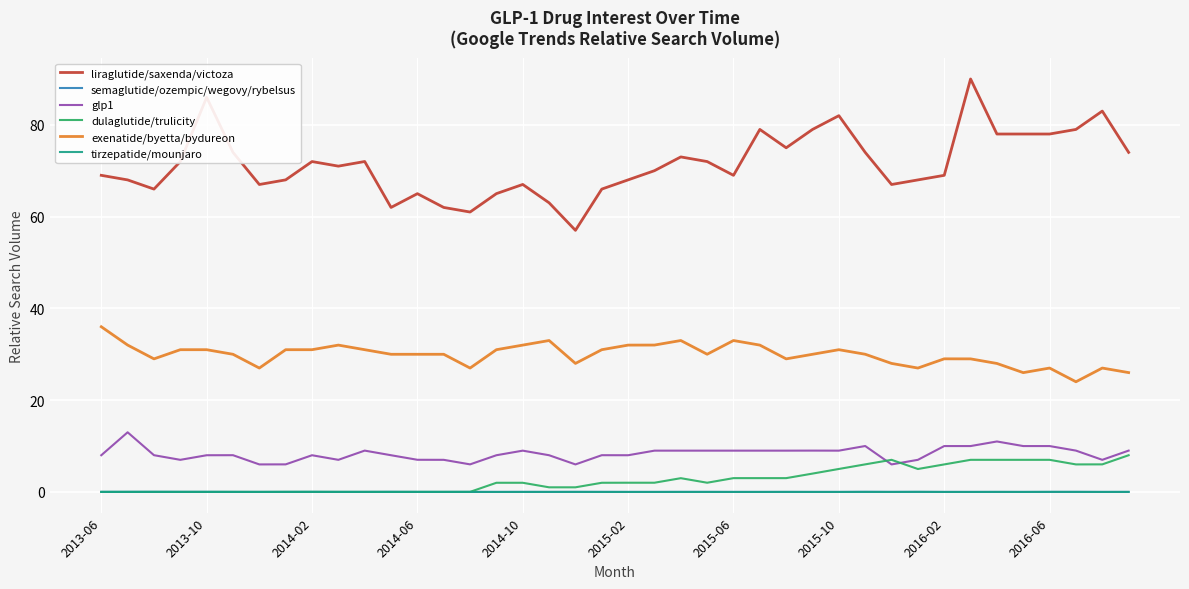

Which series has the largest total across all categories?

liraglutide/saxenda/victoza